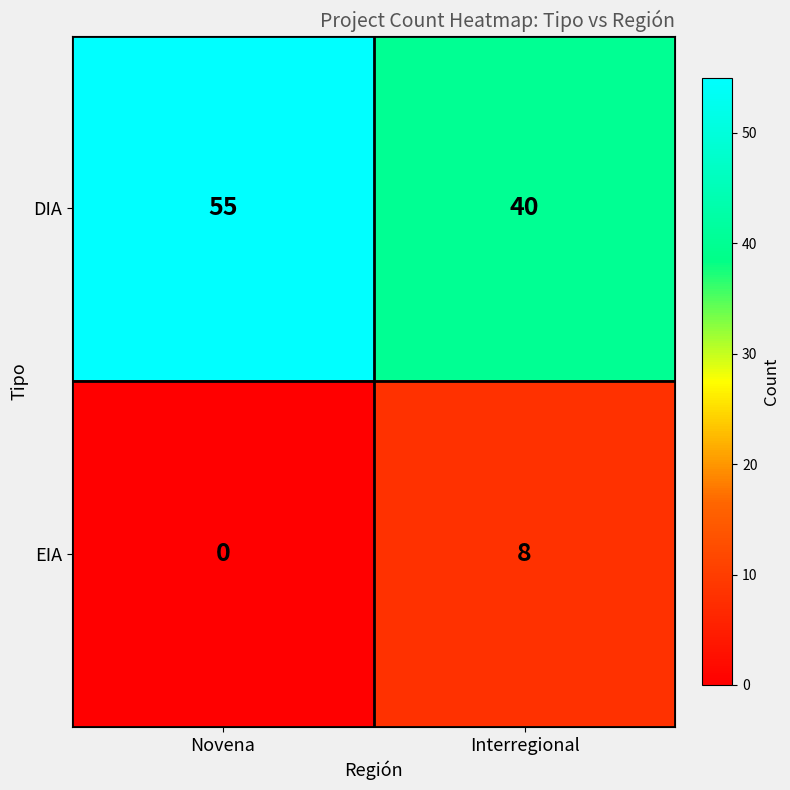

What is the approximate value of DIA at Interregional, to the nearest 5?

40